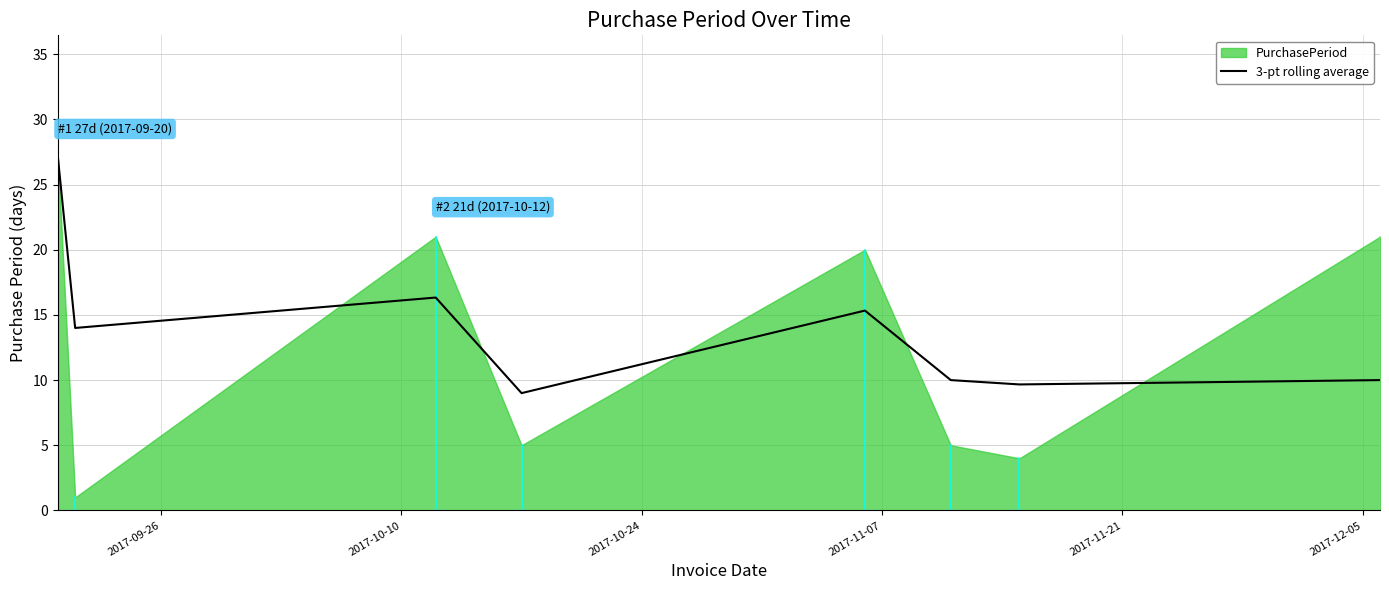

What is the maximum value shown in the chart?

27.0